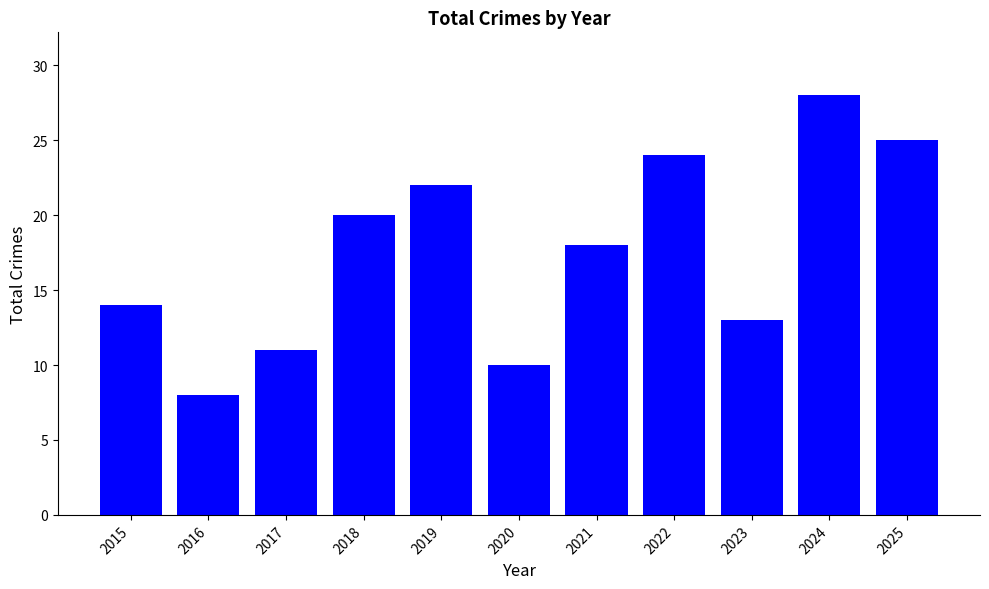

Which has a higher value, 2022 or 2015?

2022